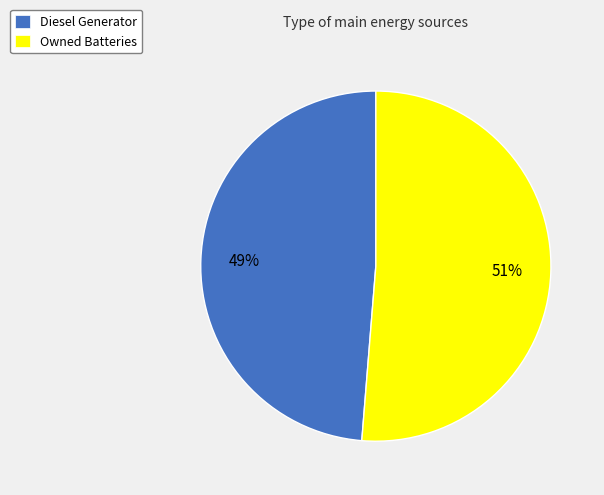

What is the ratio of the value at Diesel Generator to the value at Owned Batteries?

1.0